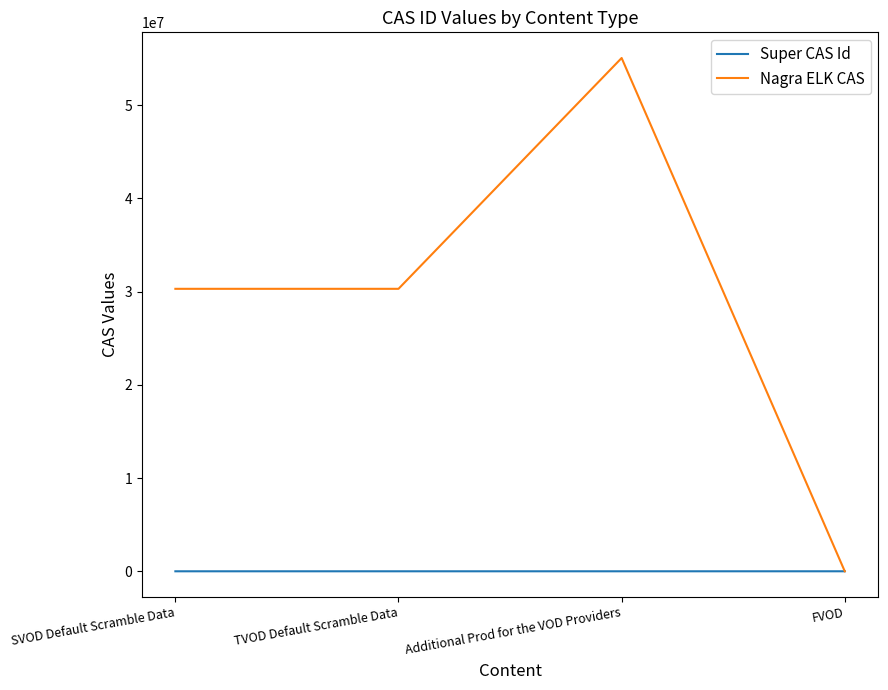

Rank the series at SVOD Default Scramble Data from lowest to highest value.

Super CAS Id, Nagra ELK CAS